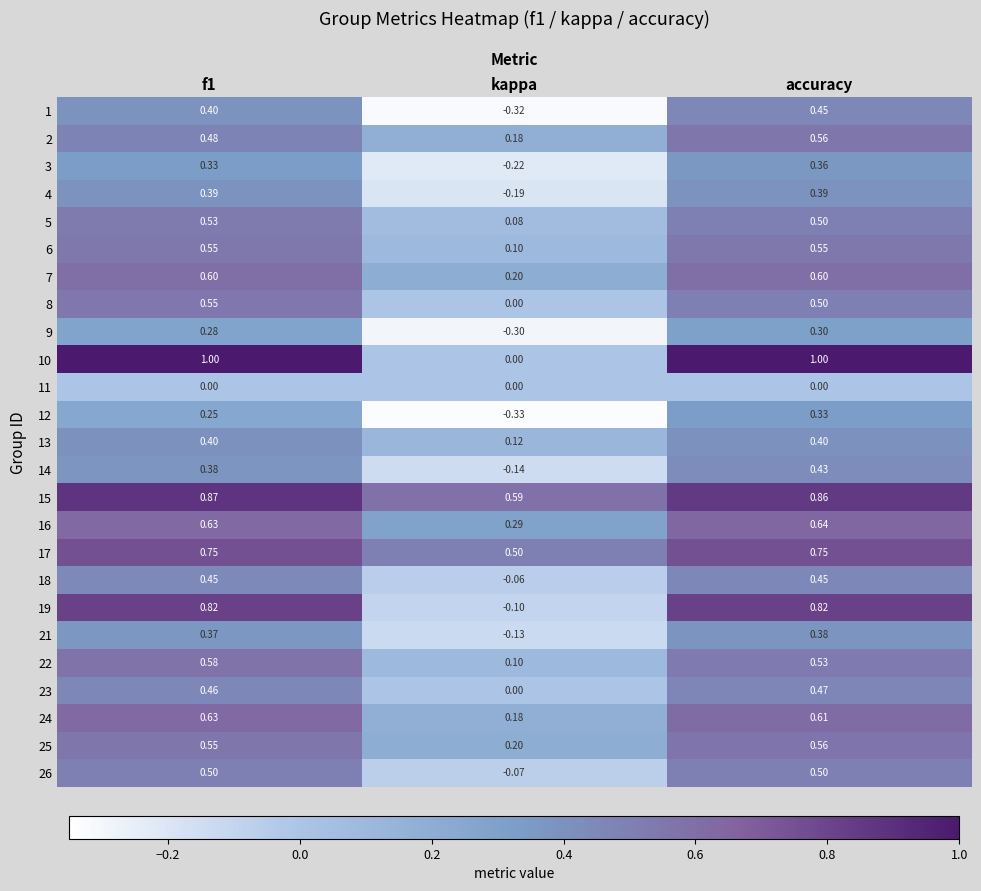

At which label is 25 closest to 0?

kappa